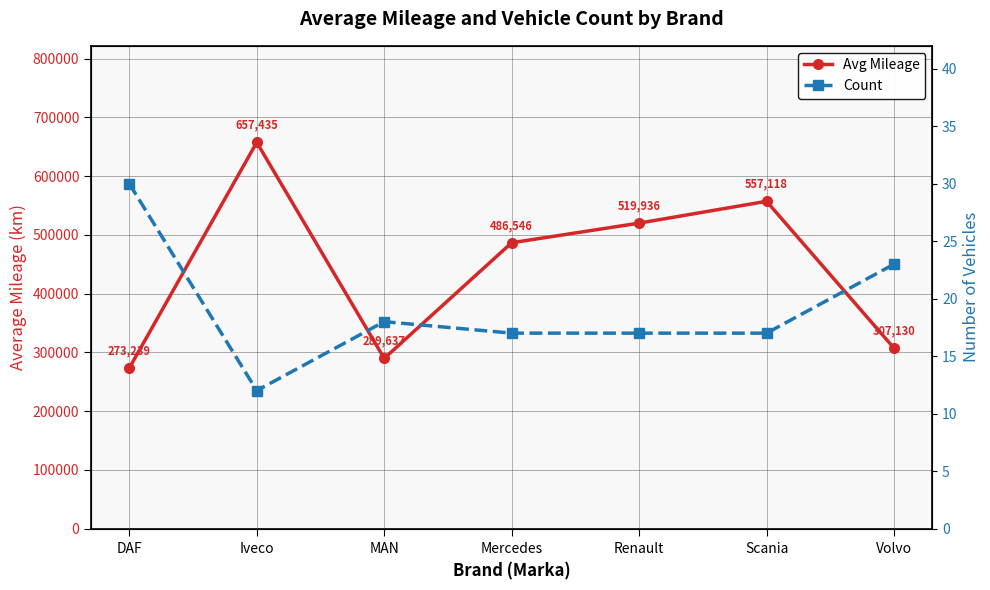

Which series changed the most between Scania and Volvo?

Avg Mileage